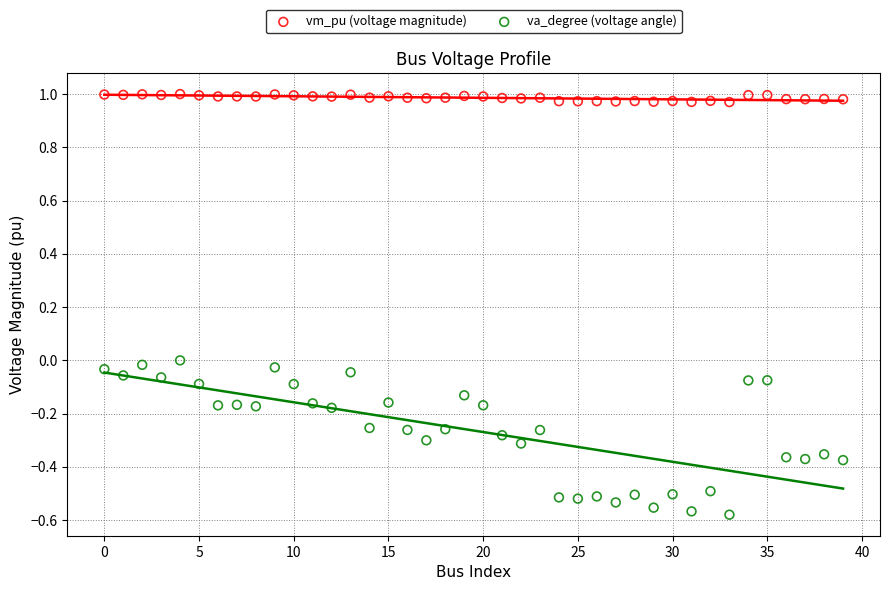

Across all data points, what is the range of Y values (max minus min)?

1.6